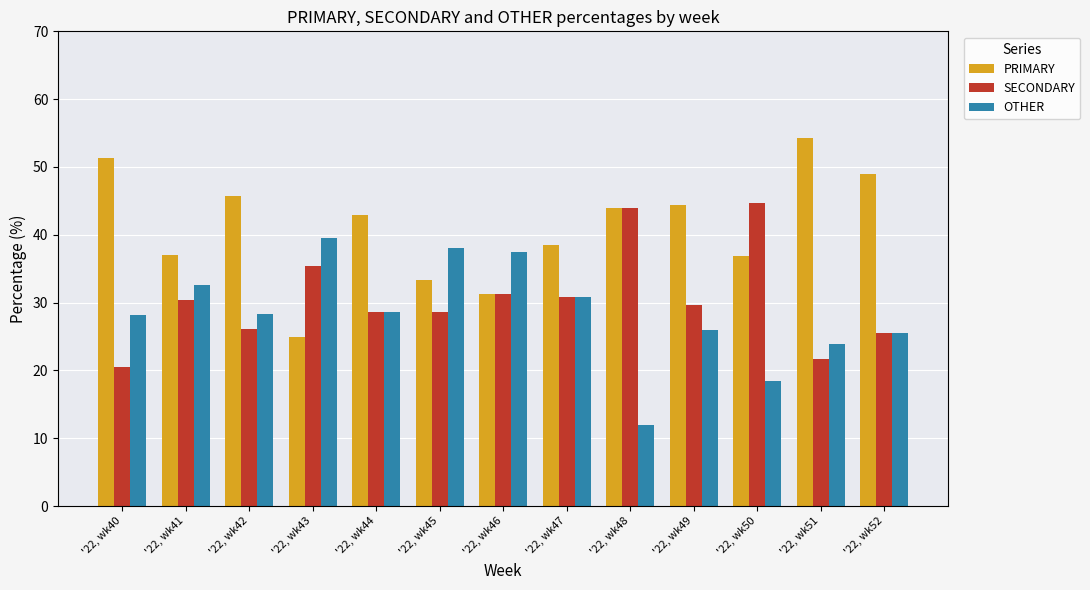

Is the value of SECONDARY at '22, wk52 greater than the value of OTHER at '22, wk48?

Yes